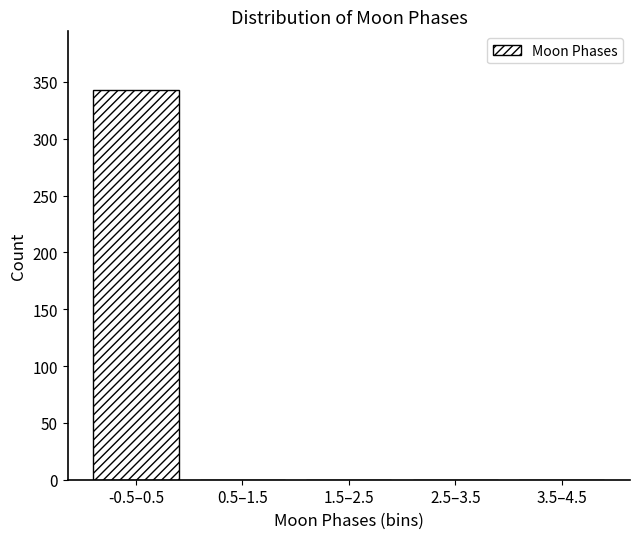

Reading right to left, what are all the values shown in this chart?

3.5–4.5=0	2.5–3.5=0	1.5–2.5=0	0.5–1.5=0	-0.5–0.5=343